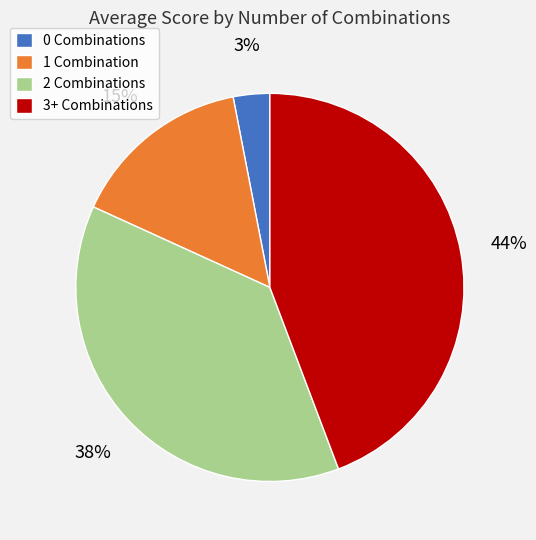

Count the number of slices in the pie.

4